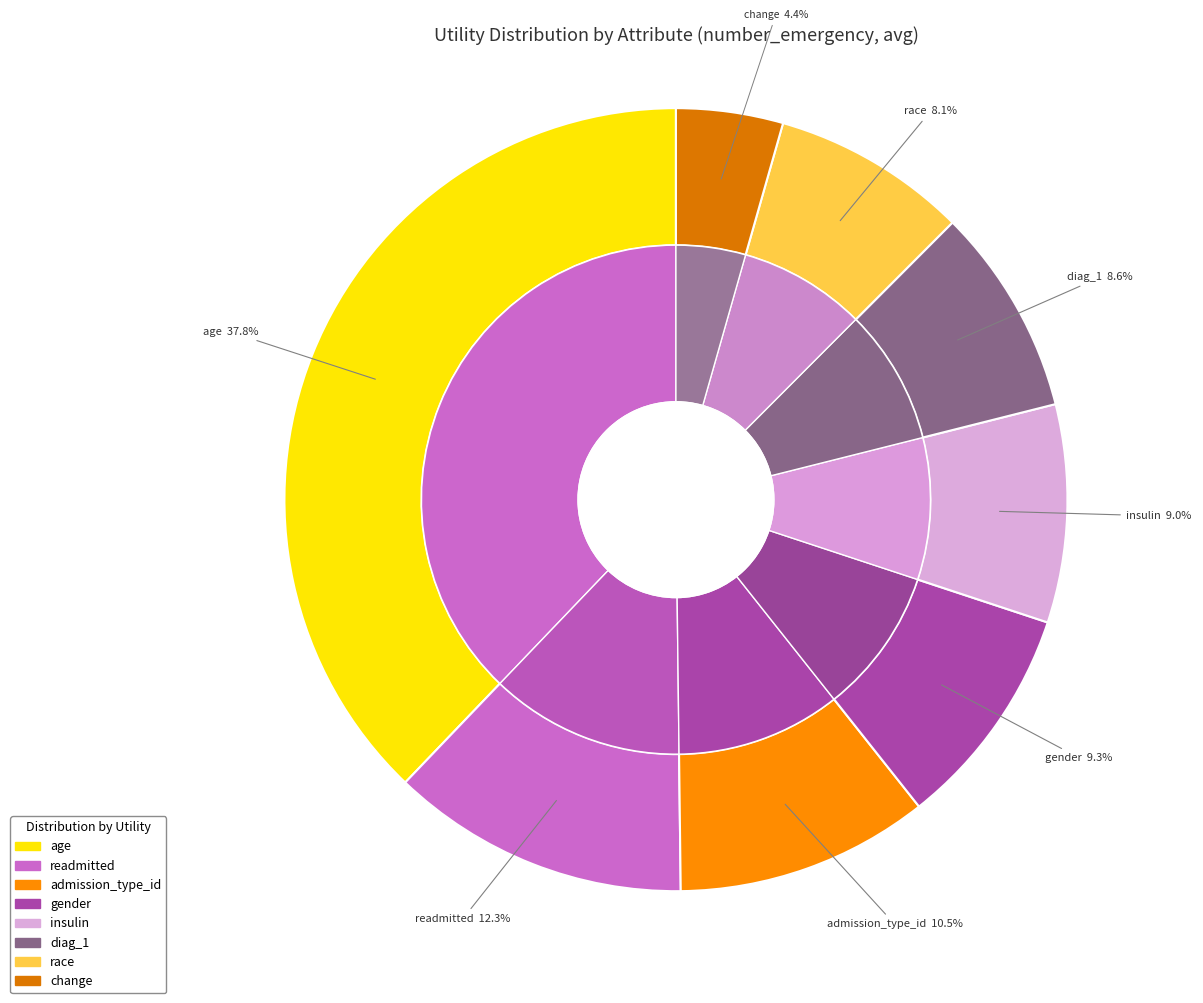

Does any single category account for the majority?

No